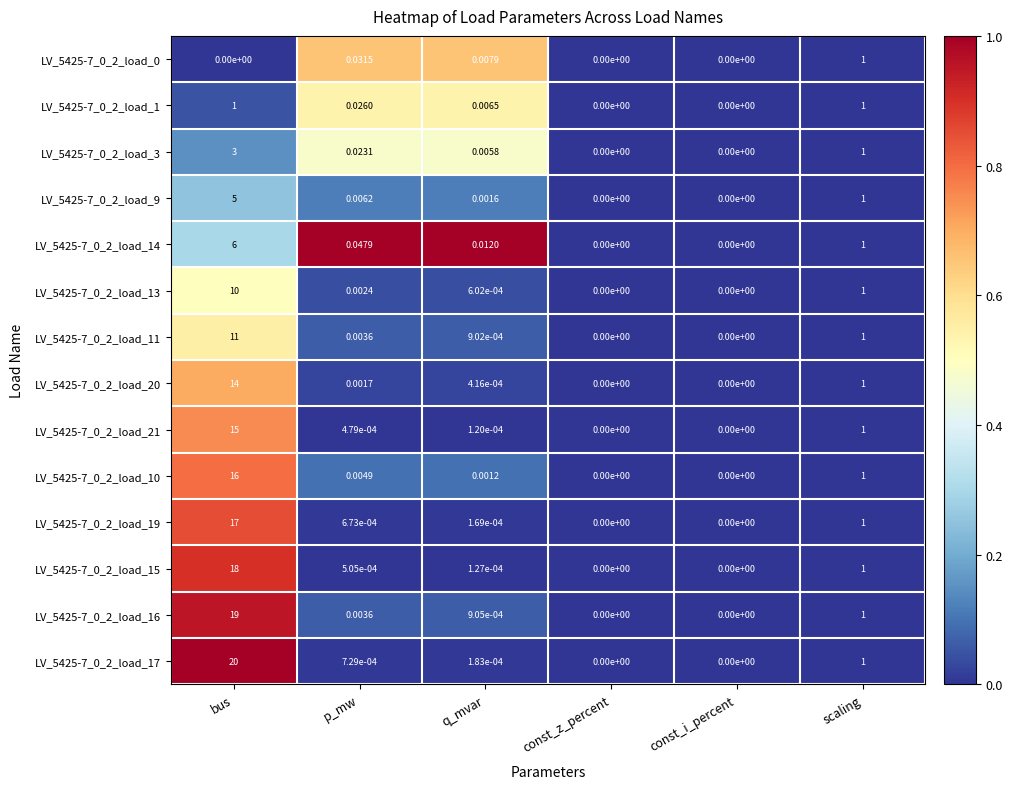

How many values in LV_5425-7_0_2_load_16 are above zero?

4